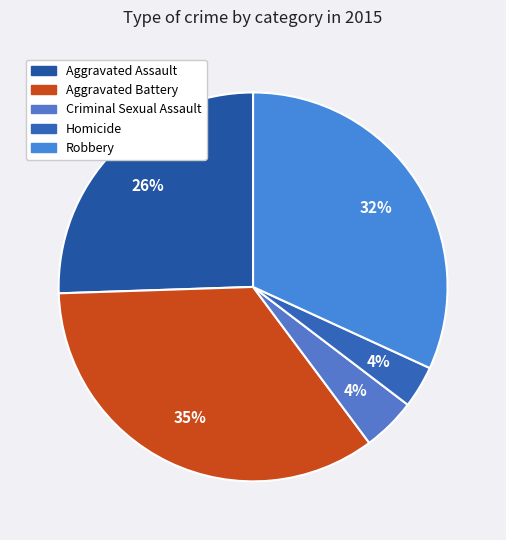

Is it true that Robbery is 42% of the pie?

False